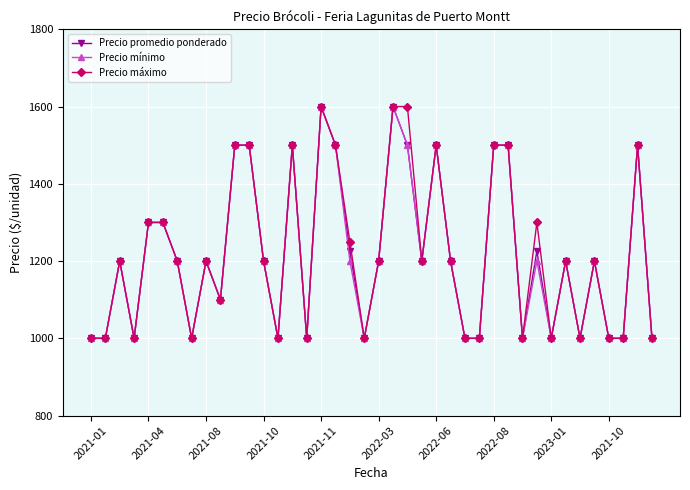

What is the maximum value shown in the chart?

1600